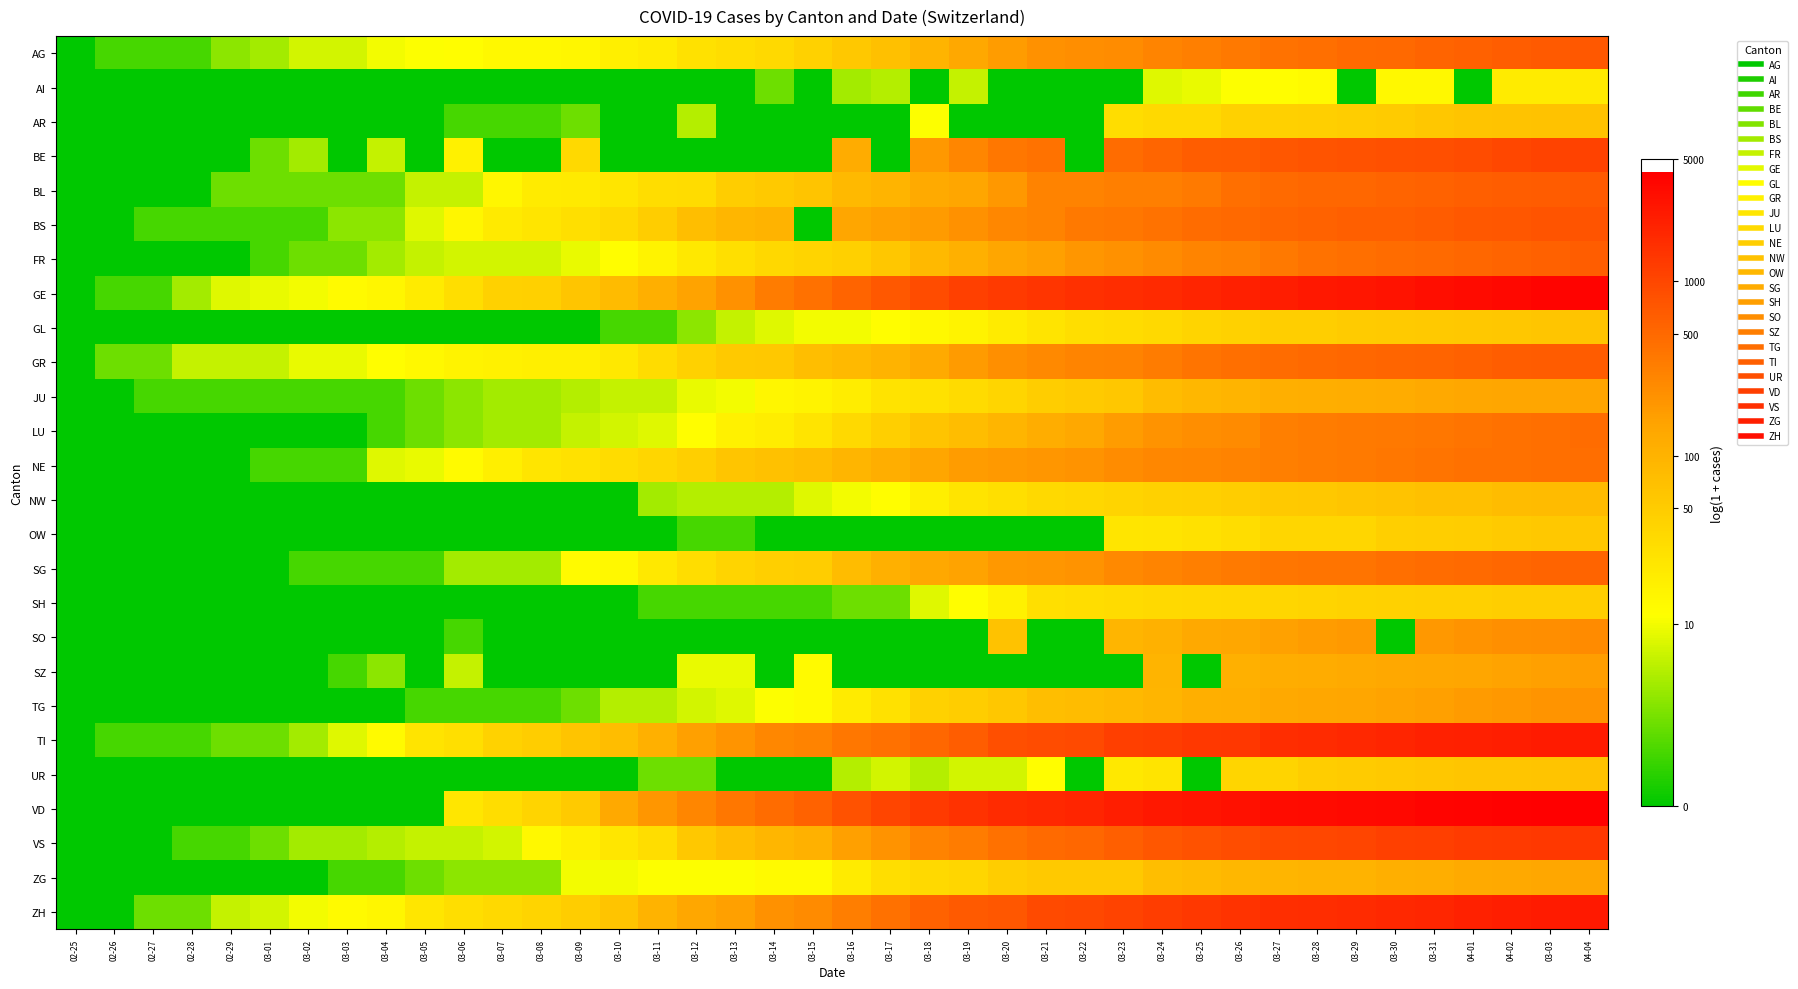

List the series in order of their peak value, lowest first.

AI, SH, OW, GL, AR, UR, NW, ZG, JU, SZ, TG, SO, NE, LU, SG, FR, GR, BL, AG, BS, BE, VS, TI, ZH, GE, VD